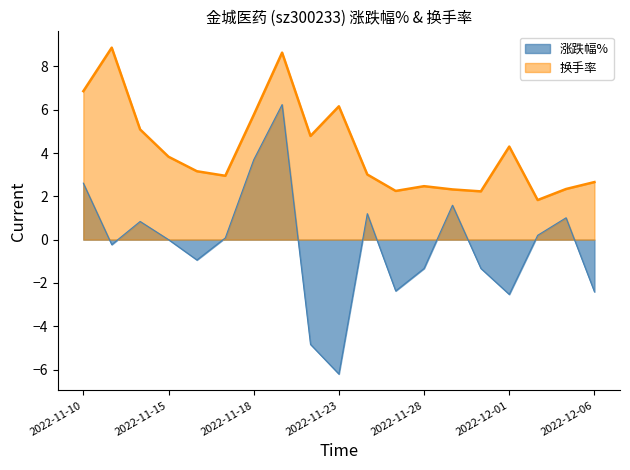

Does the chart display data point markers on the line(s)?

No